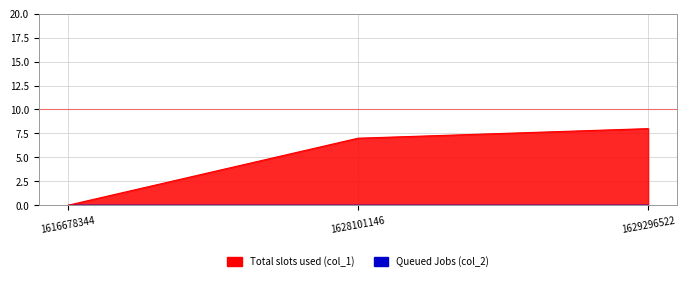

What is the change in value from 1616678344 to 1629296522?

+8